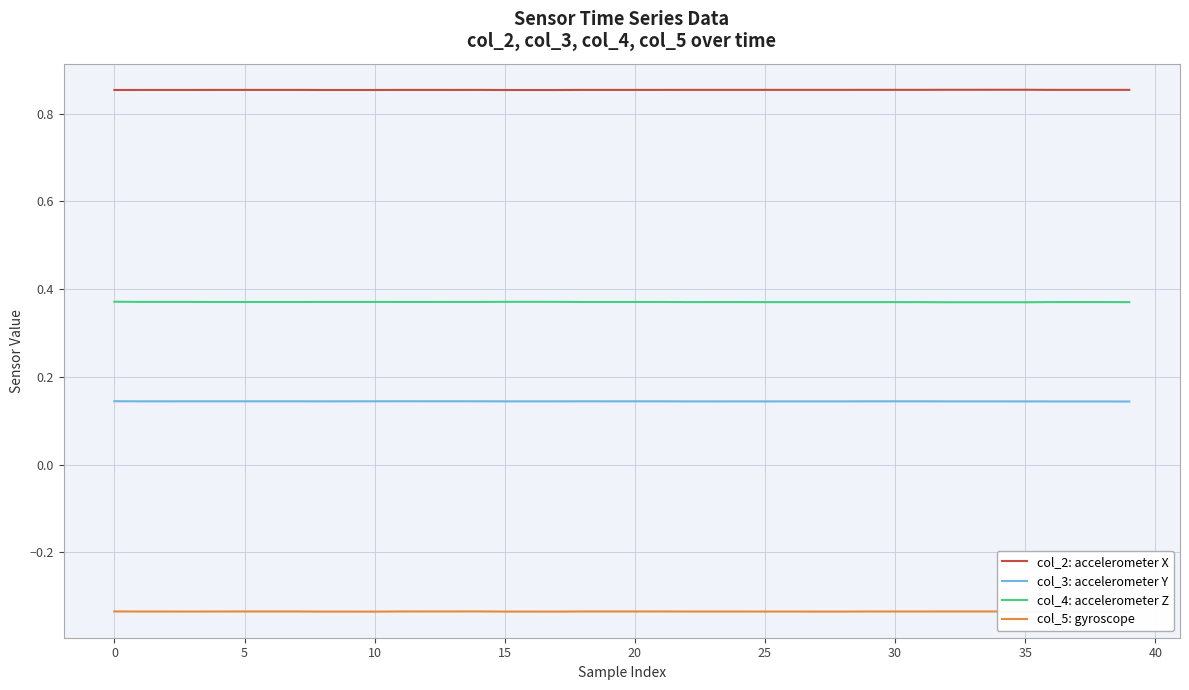

Which series has the largest range (max minus min)?

col_4: accelerometer Z